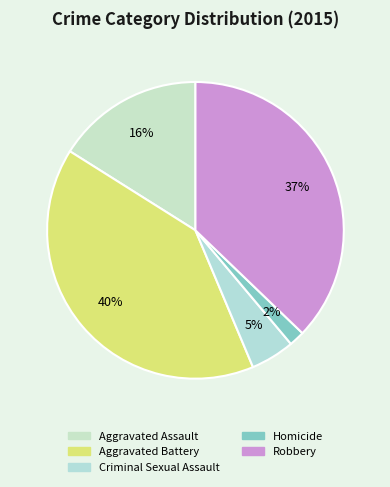

Which category has the biggest portion of the pie?

Aggravated Battery